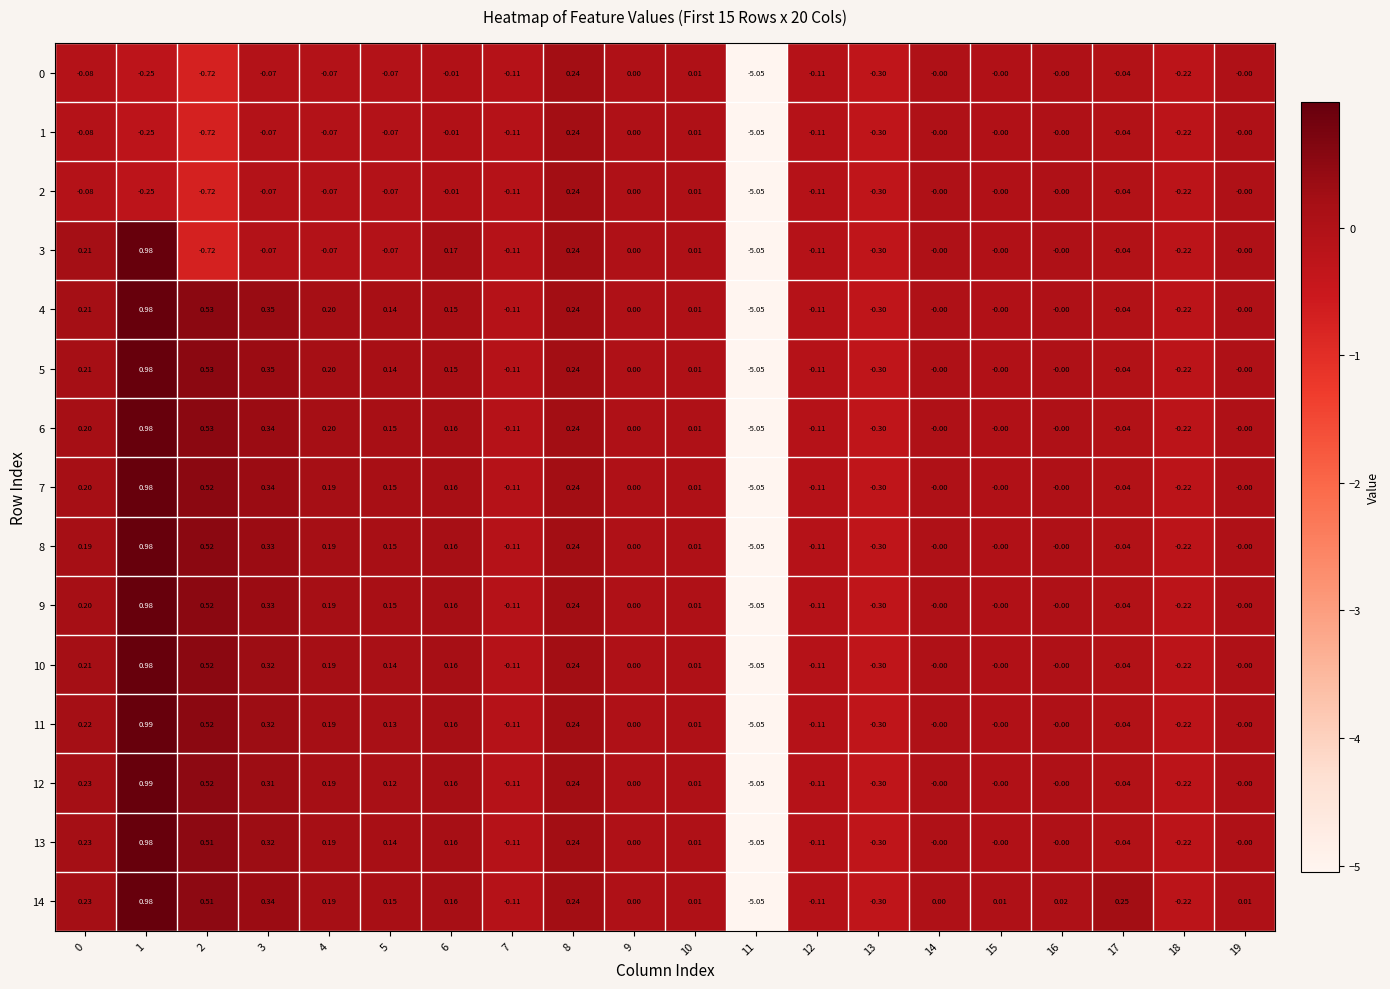

Is the value of 8 at 0 greater than the value of 12 at 12?

Yes